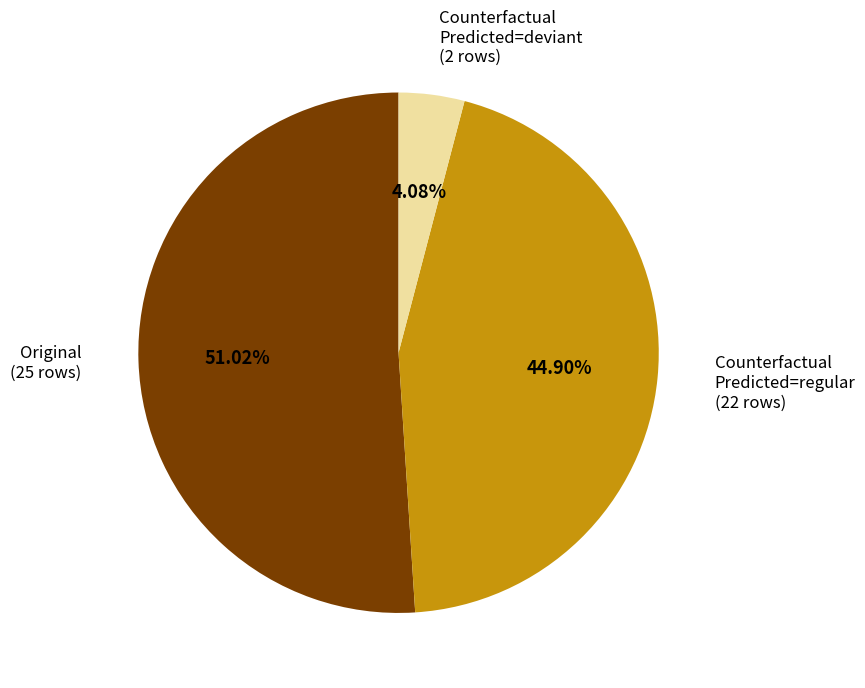

Which category has the biggest portion of the pie?

Original (25 rows)